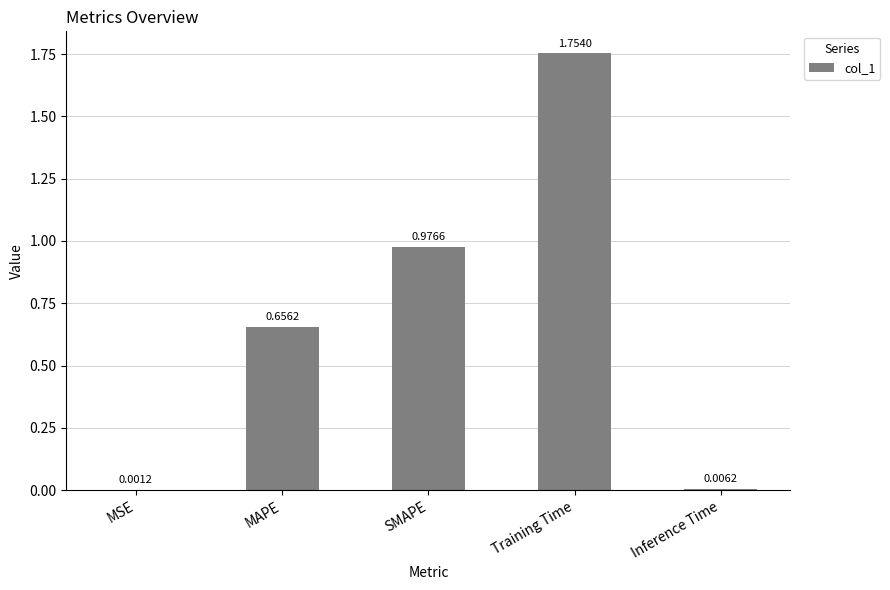

What is the sum of all values?

3.4